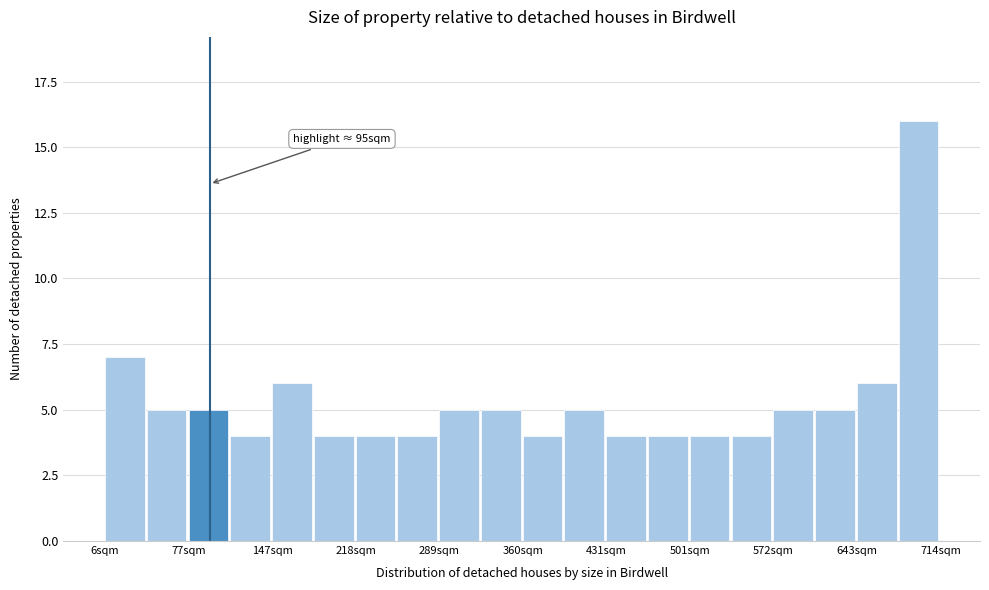

Around what value on the x-axis is the tallest bar? Give the approximate position of its centre, as read against the axis.

700